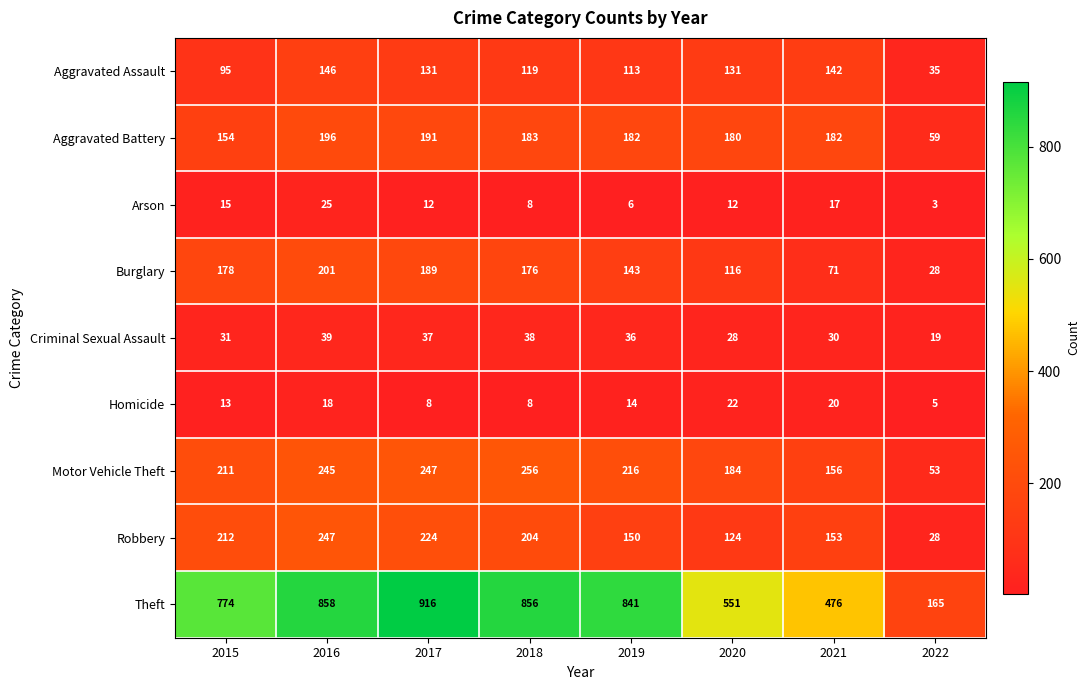

Is it true that Homicide equals 7 at 2022?

False